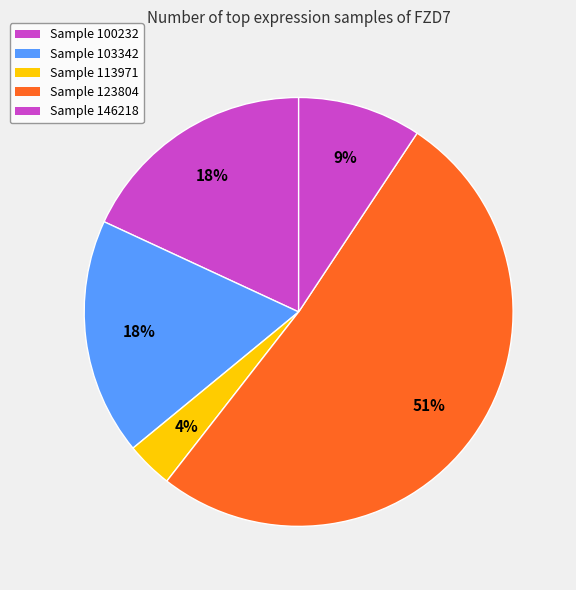

Count the number of slices in the pie.

5